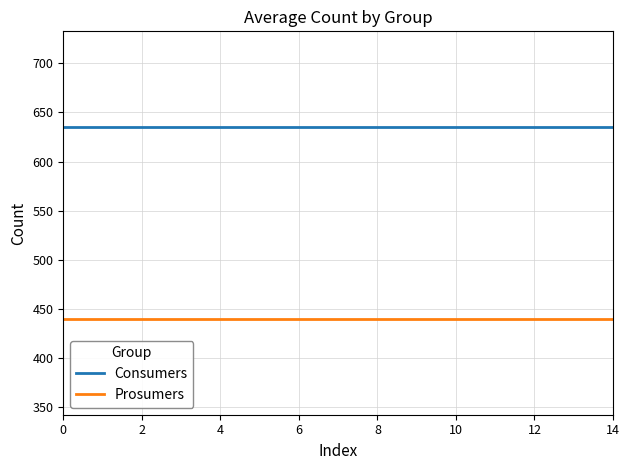

Which series has the largest total across all categories?

Consumers